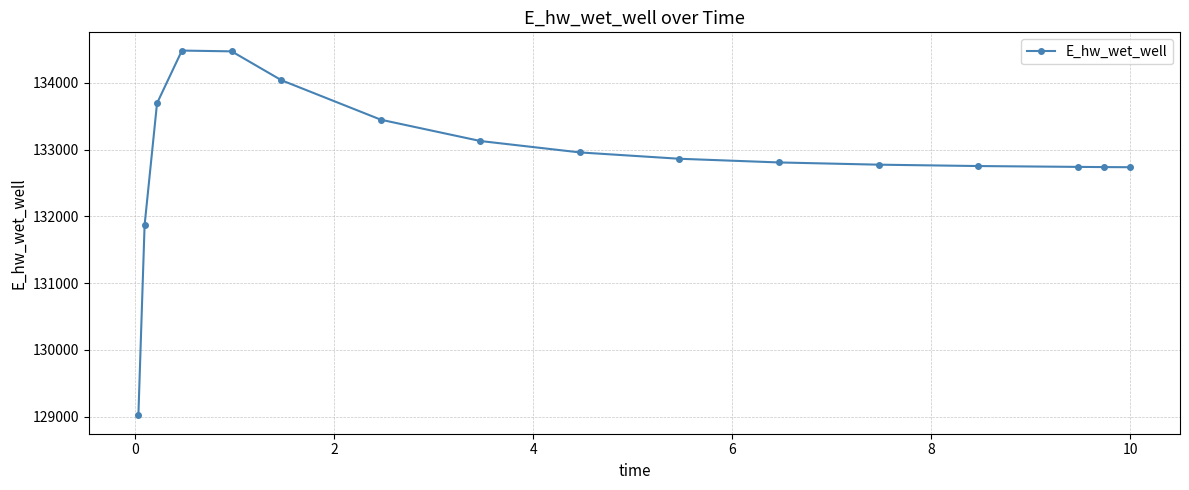

What is the sum of all values?

2126532.4